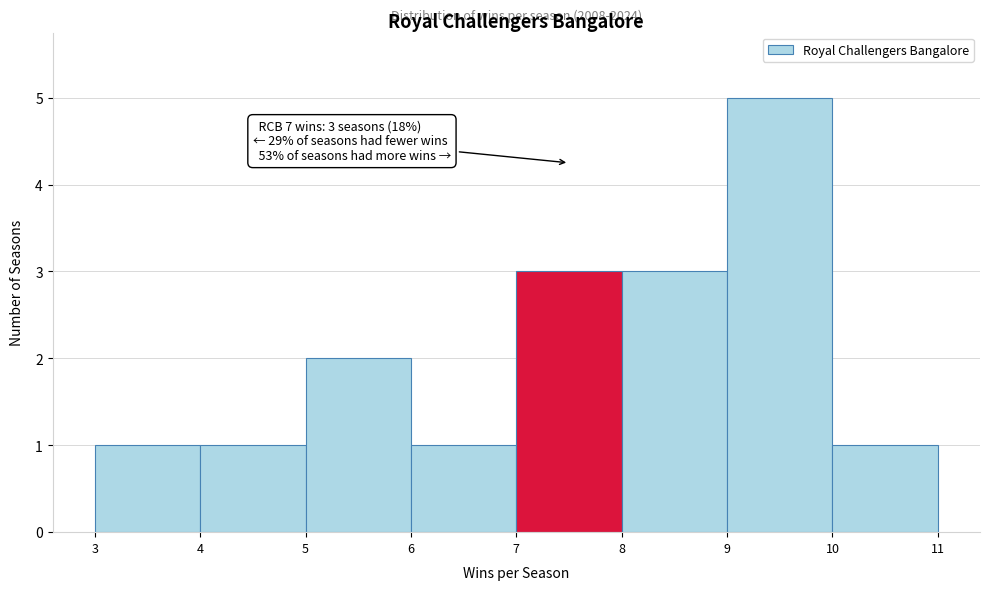

Over which range of the x-axis is the bar tallest?

9 to 10